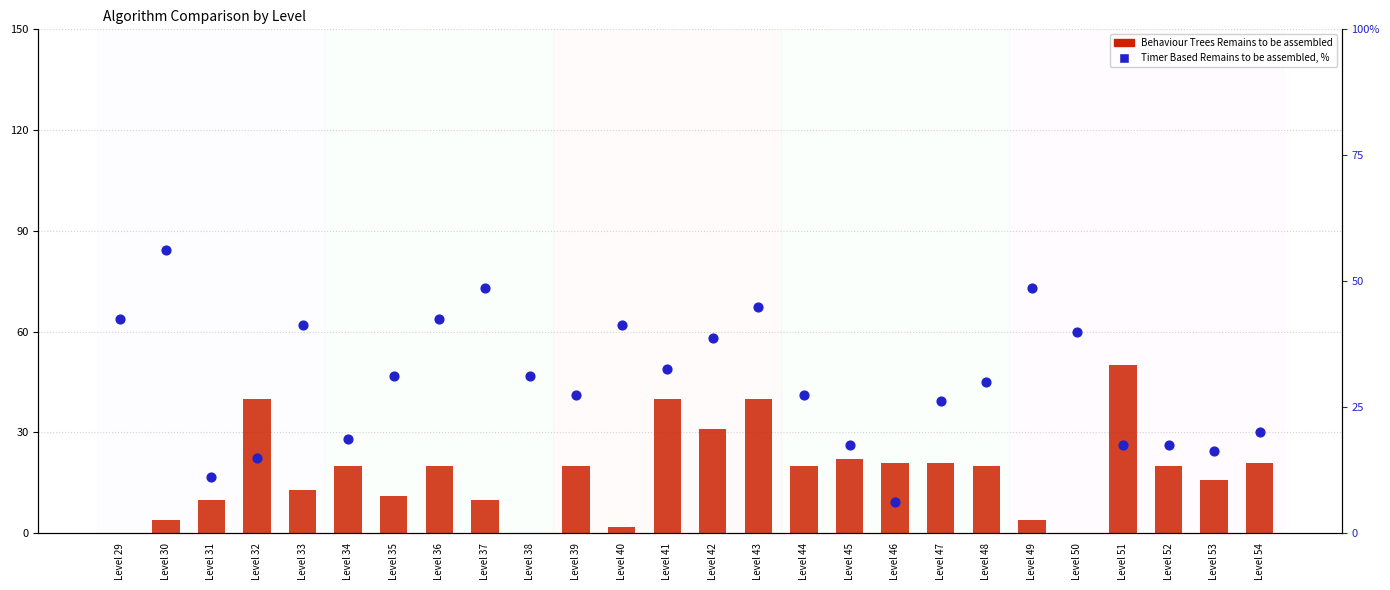

At which category is the sum across all series the highest?

Level 43